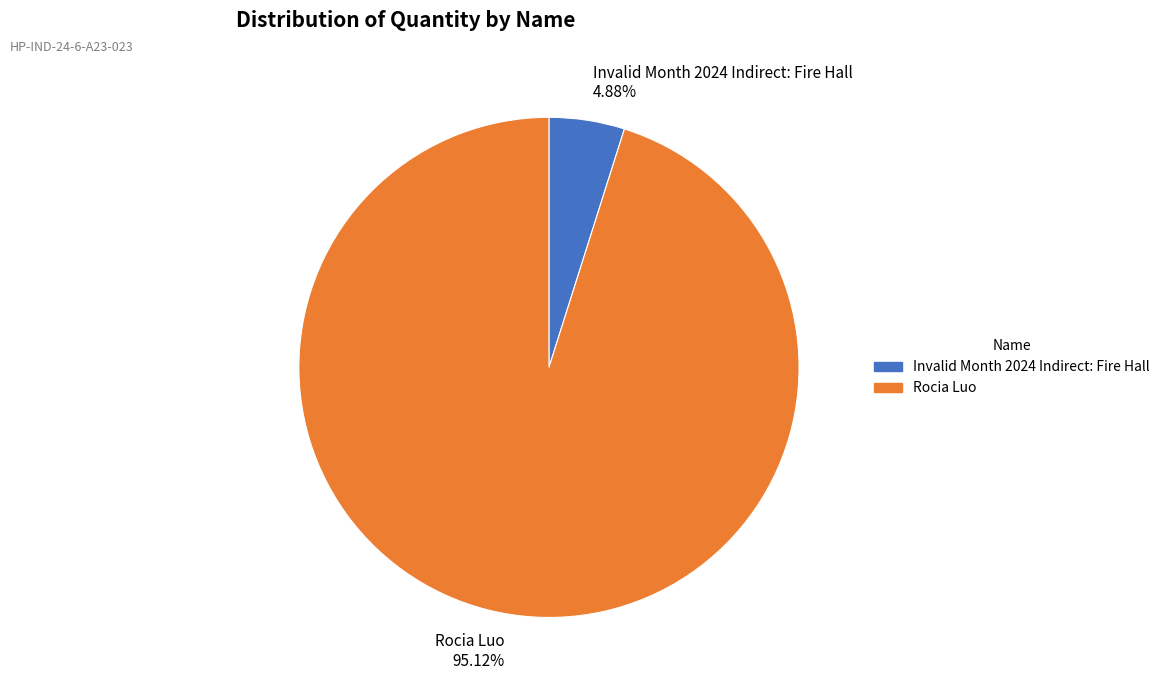

Rank the categories by value from highest to lowest.

Rocia Luo, Invalid Month 2024 Indirect: Fire Hall